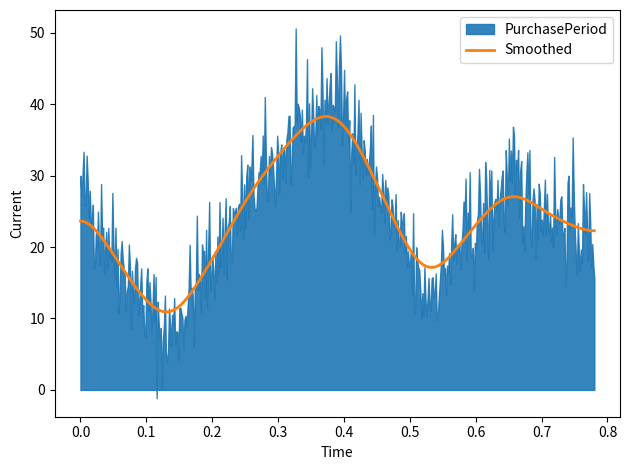

Is it true that the value at 2015-11-04 is 7?

False